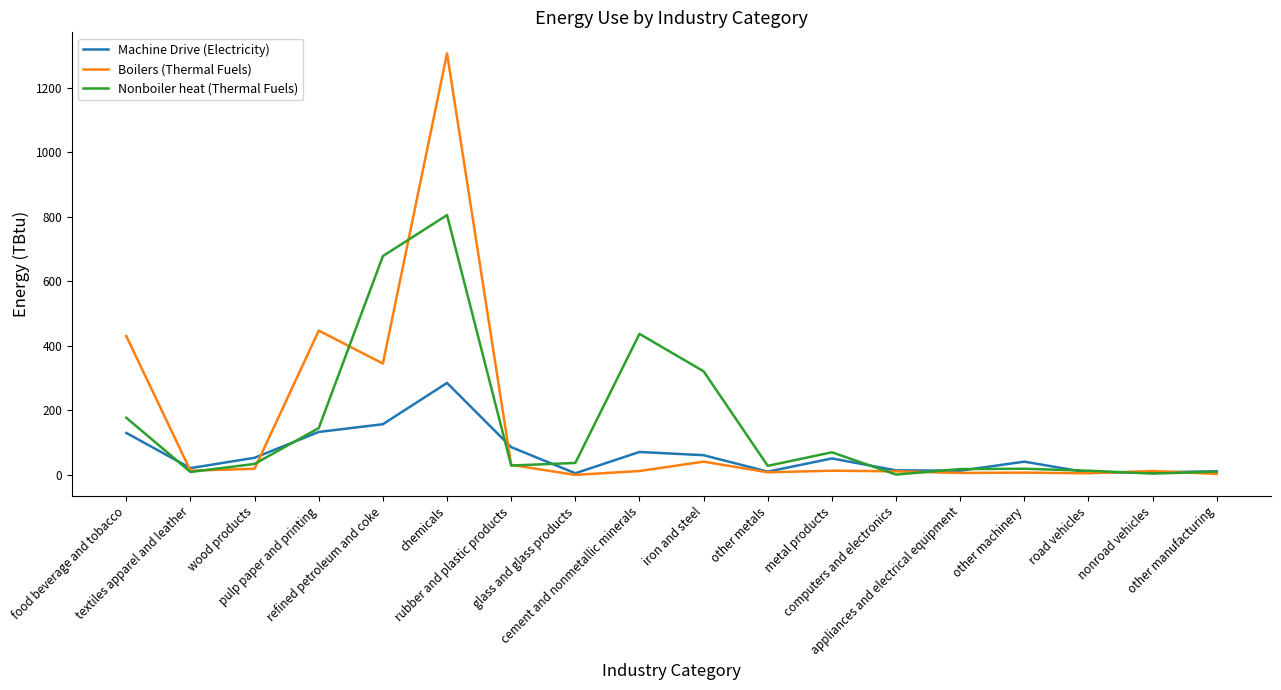

What position from the right is other manufacturing?

1